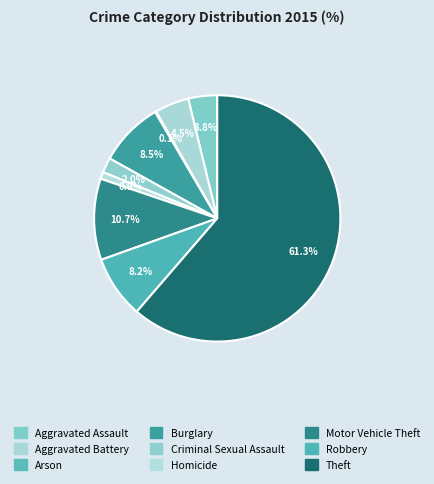

Does Motor Vehicle Theft account for over 50% of the chart?

No